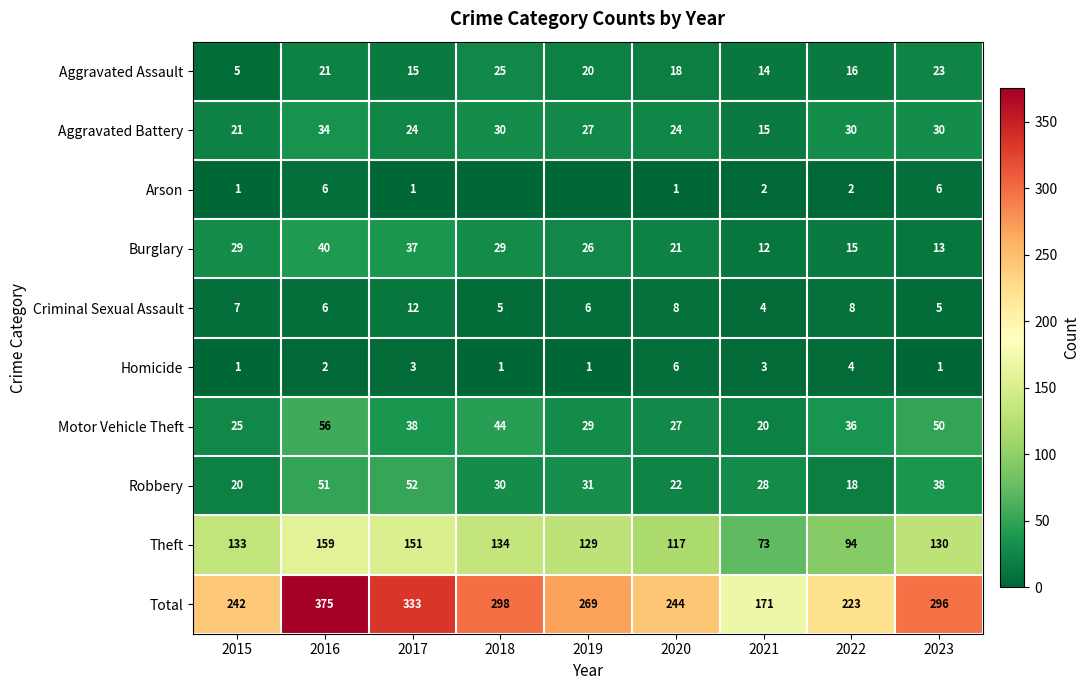

Count the Criminal Sexual Assault values in the range 5 to 8.

7